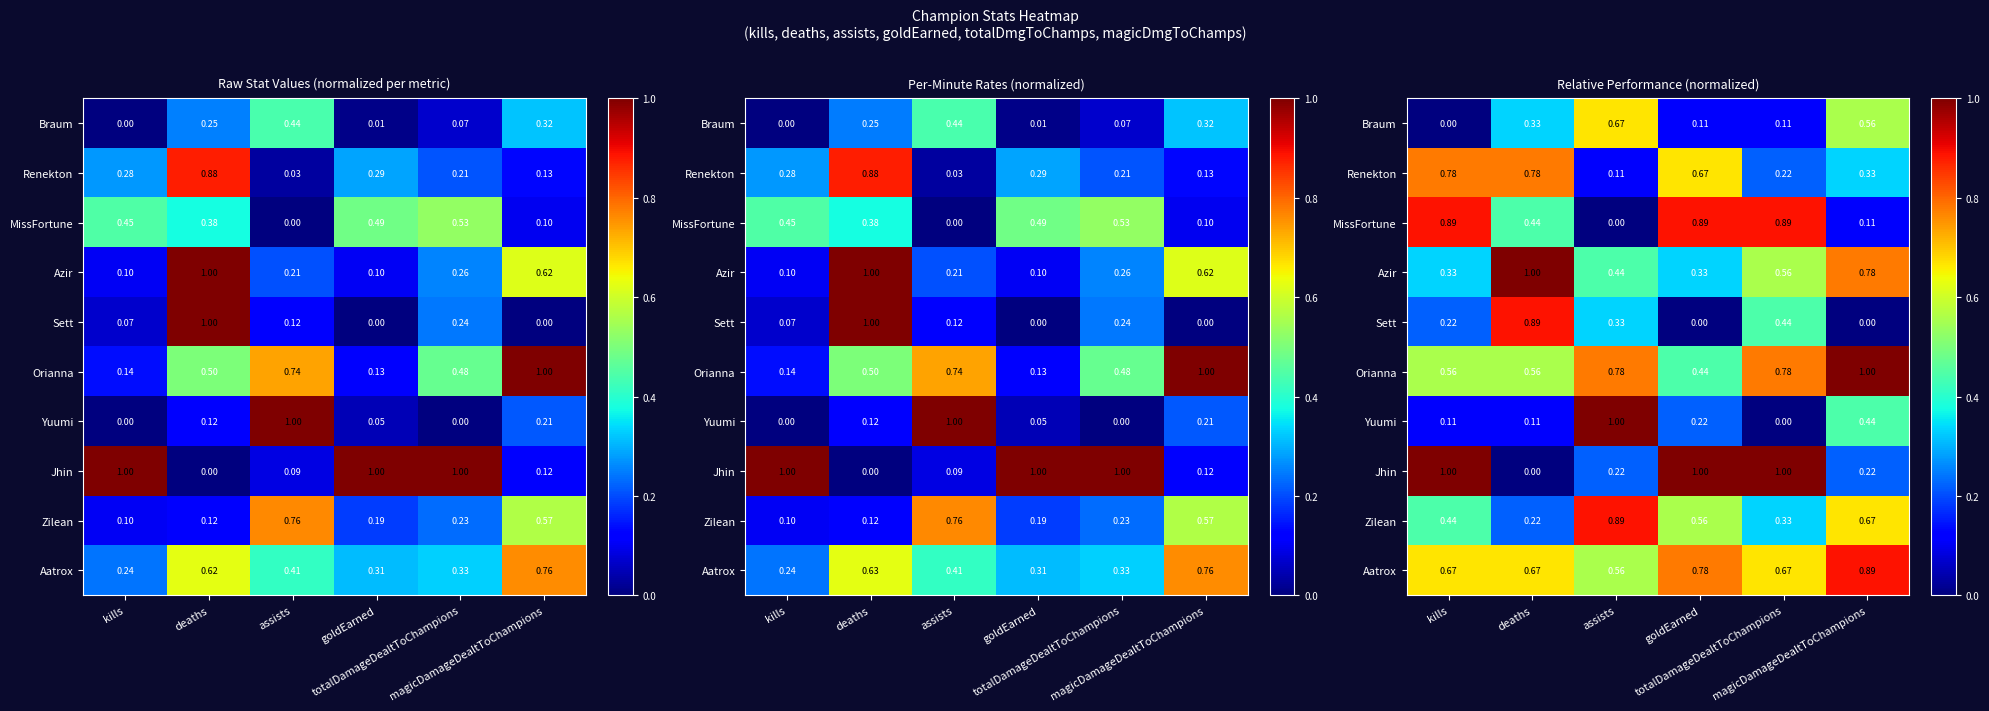

What is the highest value of the Yuumi series?

1.0